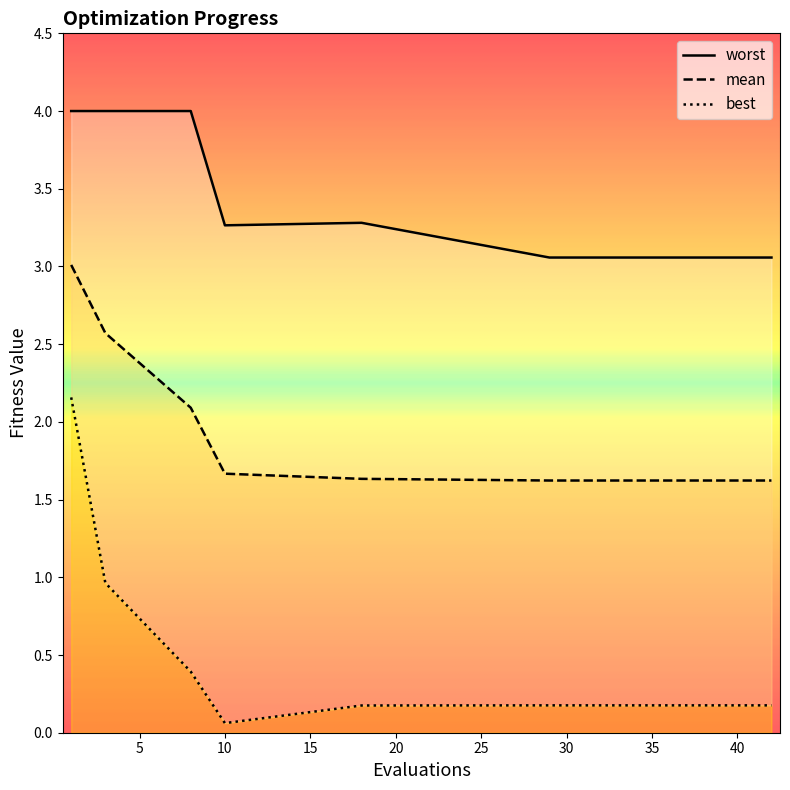

True or false: mean and worst cross at least once.

False